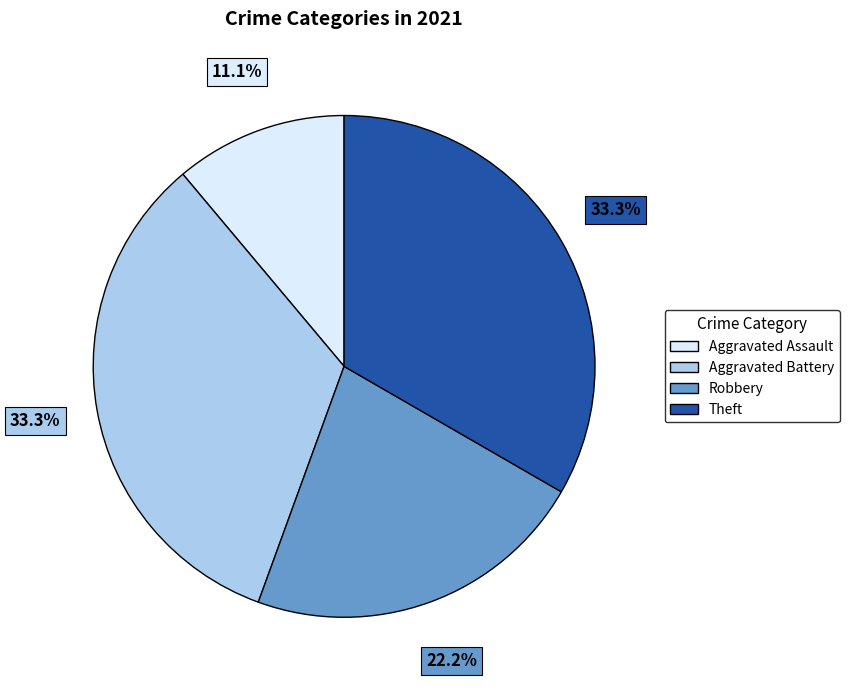

To the nearest percent, what is the average slice percentage?

25%